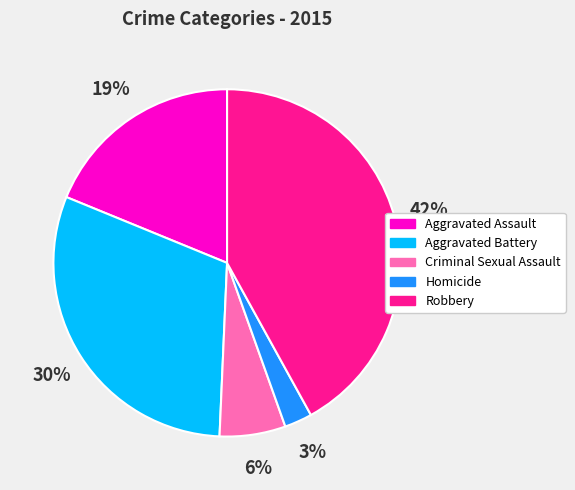

How many slices are in this pie chart?

5